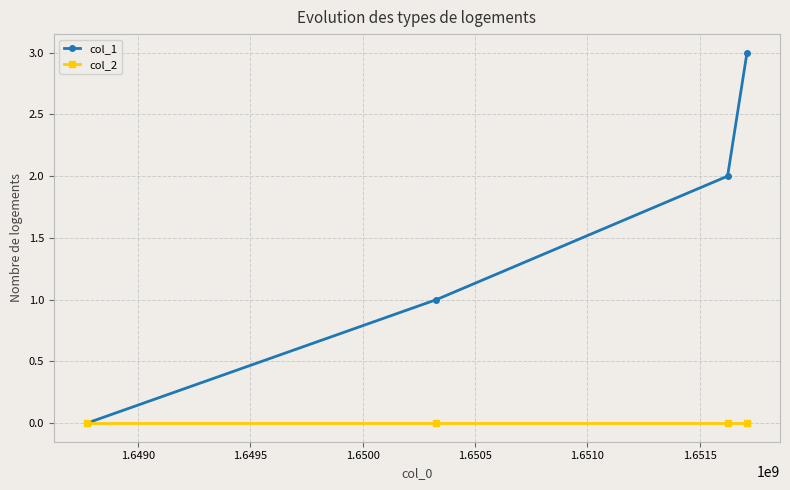

Which series has the widest spread of values?

col_1